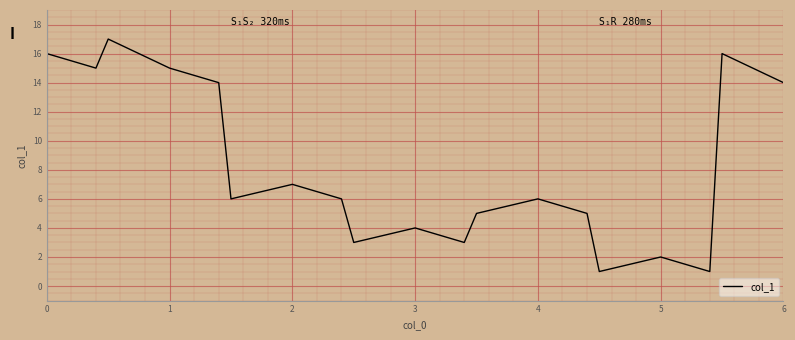

What is the greatest value displayed?

17